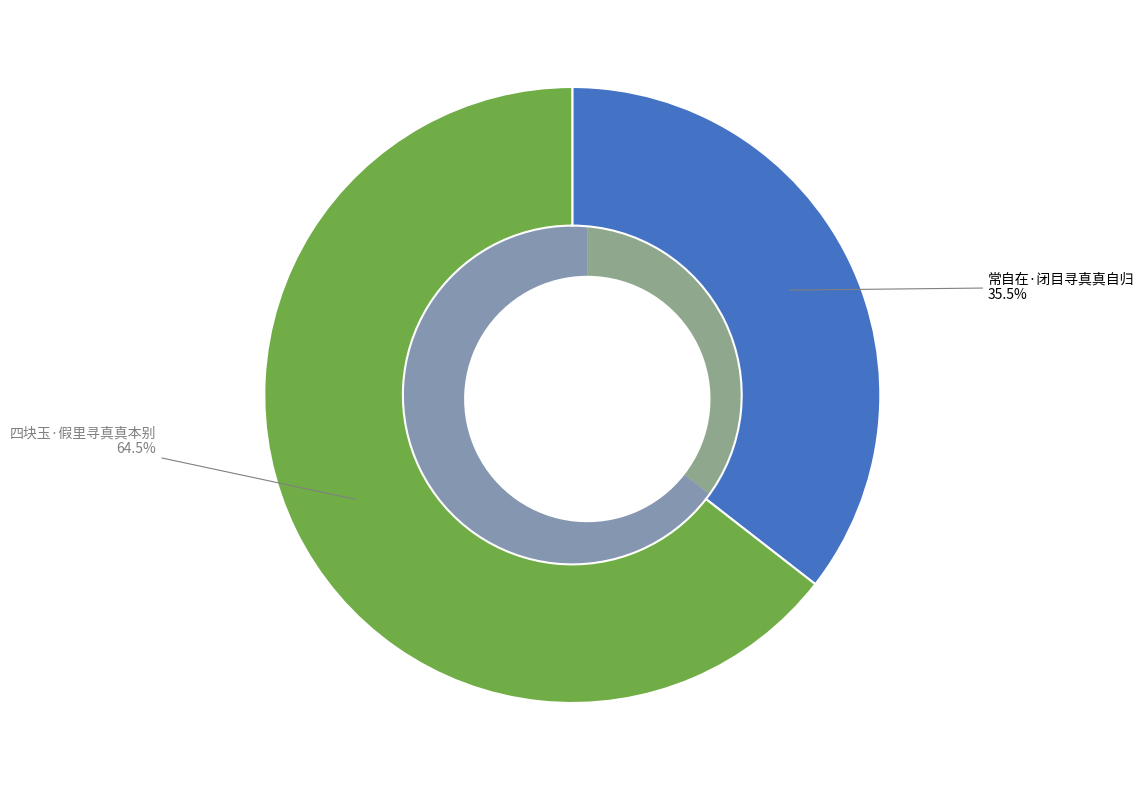

Does any single category account for the majority?

Yes